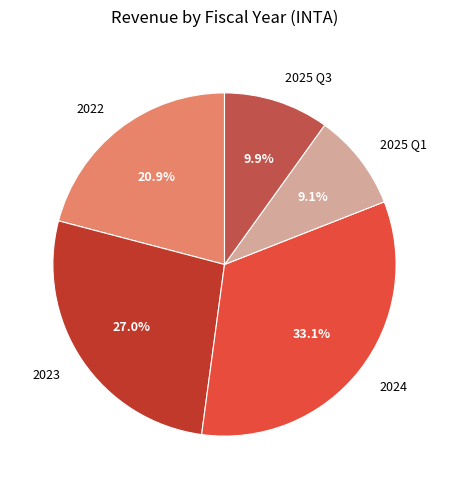

To the nearest percent, what portion does 2025 Q3 represent?

10%